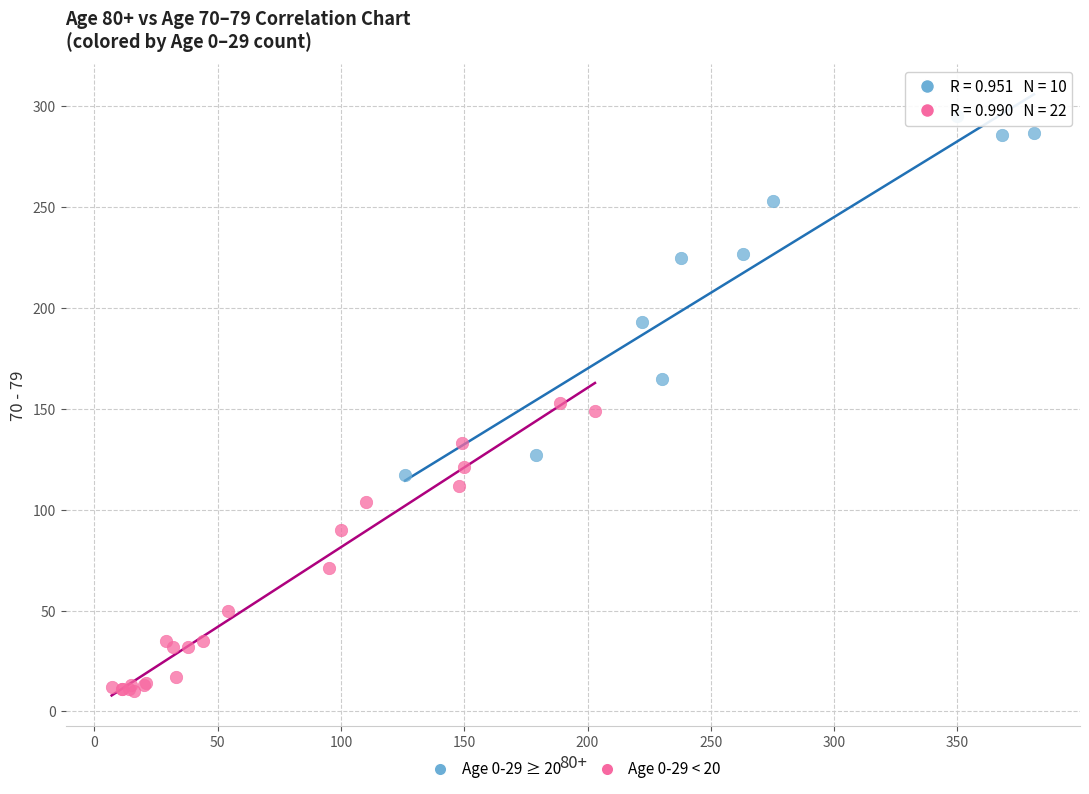

Which series contains the highest Y value?

Age 0-29 ≥ 20